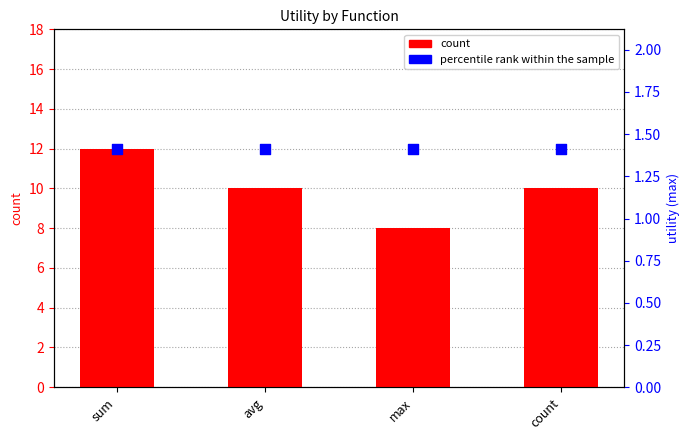

Is the value of percentile rank within the sample at sum greater than the value of count at sum?

No